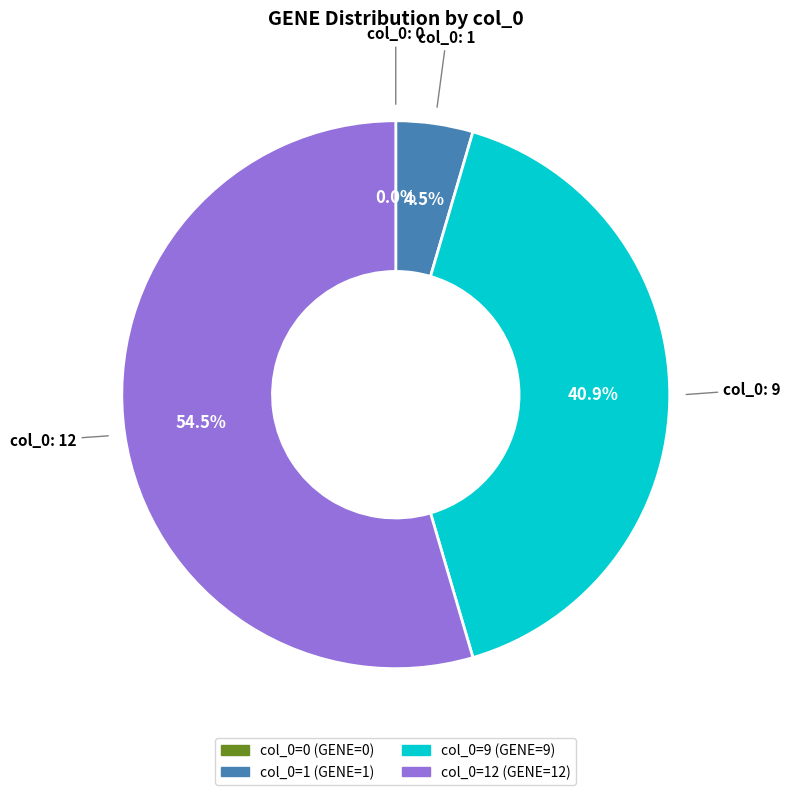

Is there any slice that represents more than half of the pie?

Yes